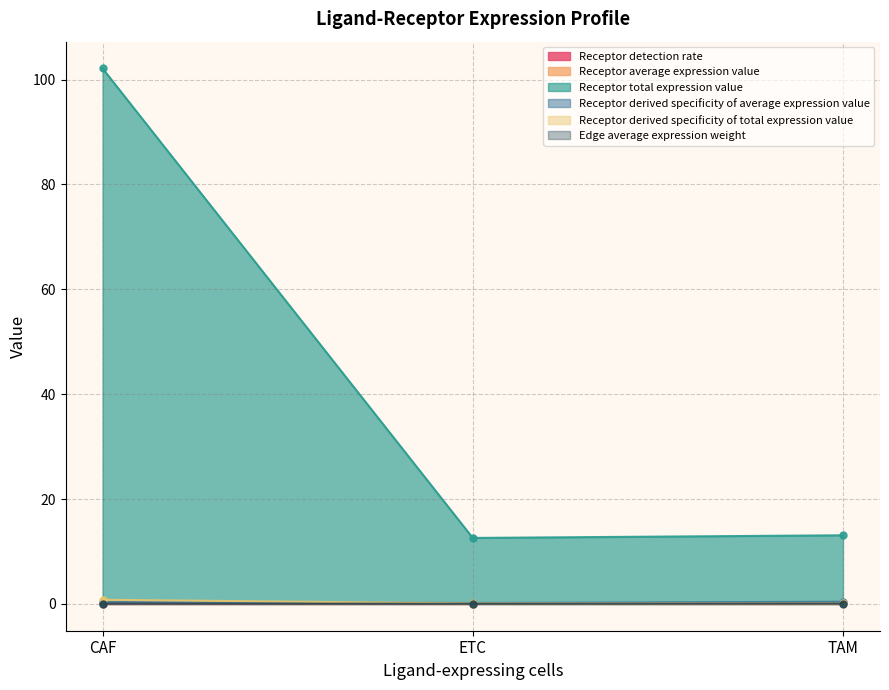

What is the label of the 1st point from the right?

TAM